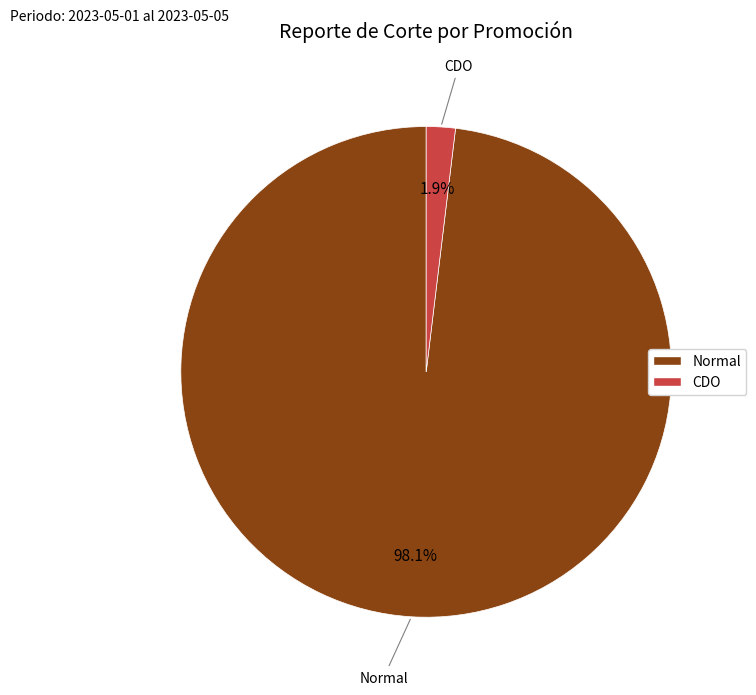

Rank the categories by value from lowest to highest.

CDO, Normal